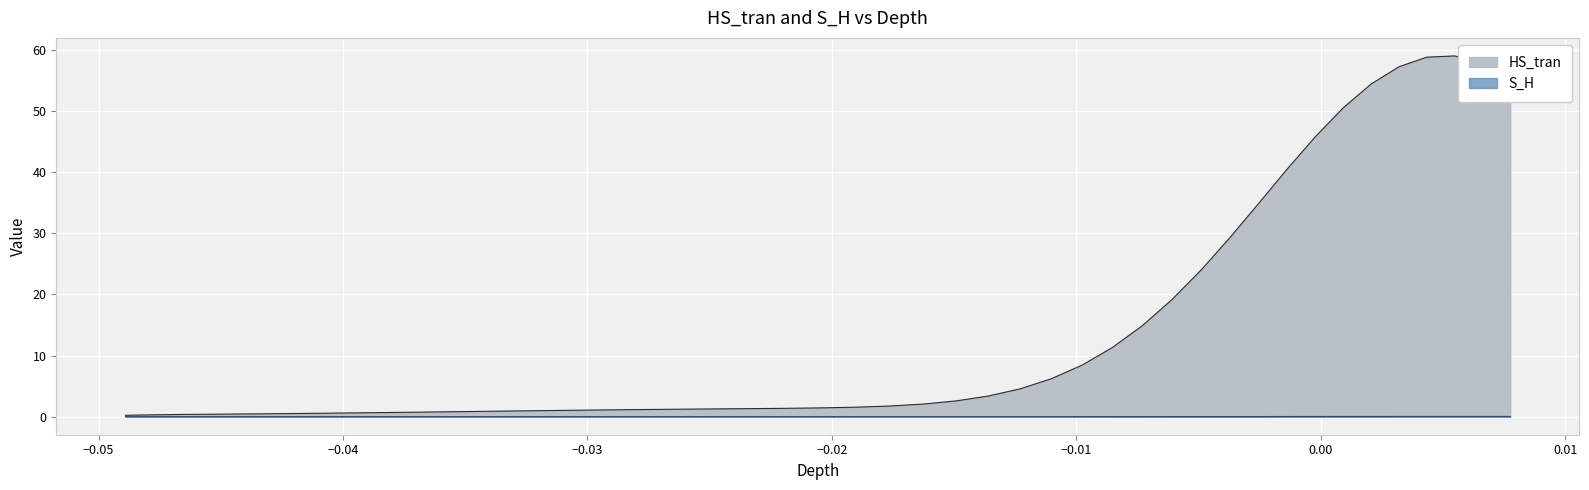

Which series has the largest total across all categories?

HS_tran